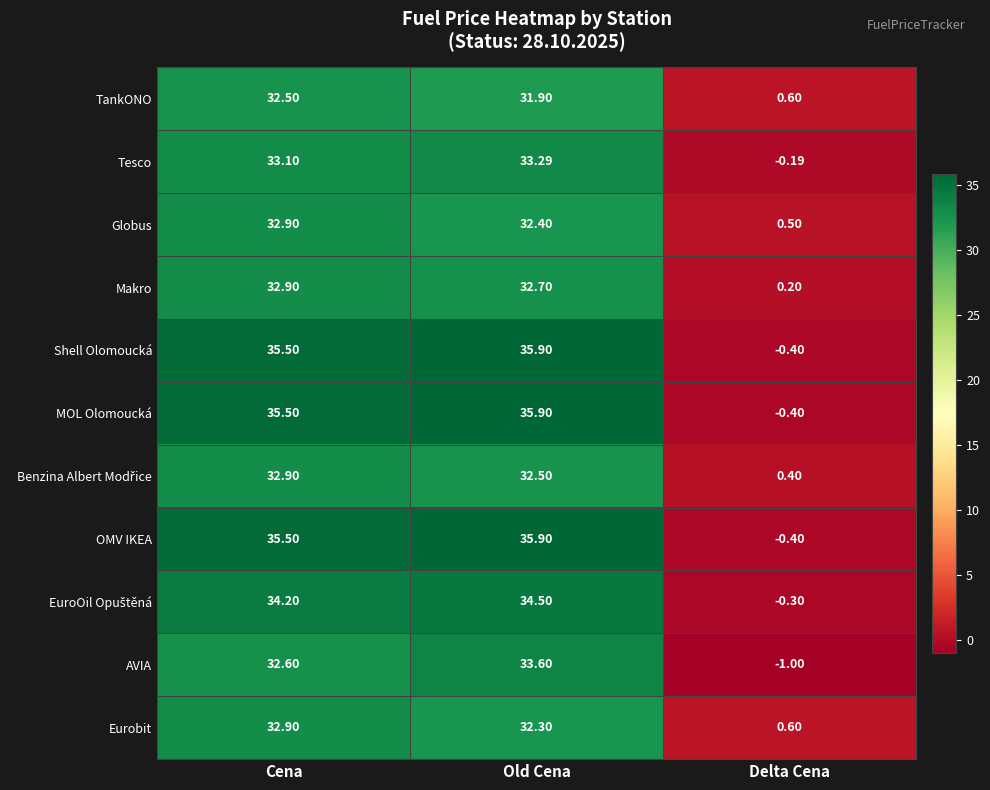

Which category has the lowest value in the Tesco series?

Delta Cena